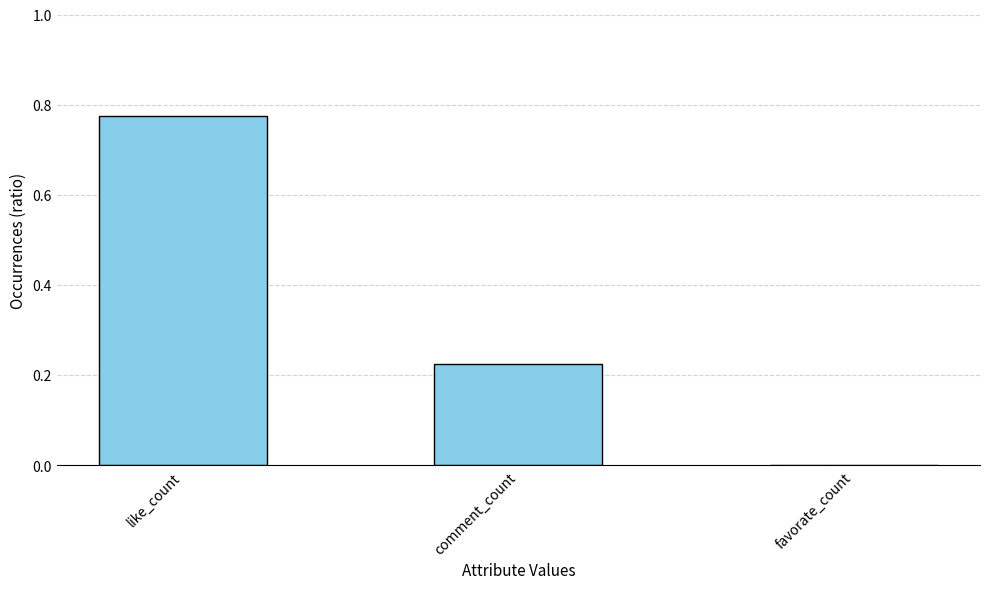

What is the sum of the values at like_count and comment_count?

1.0